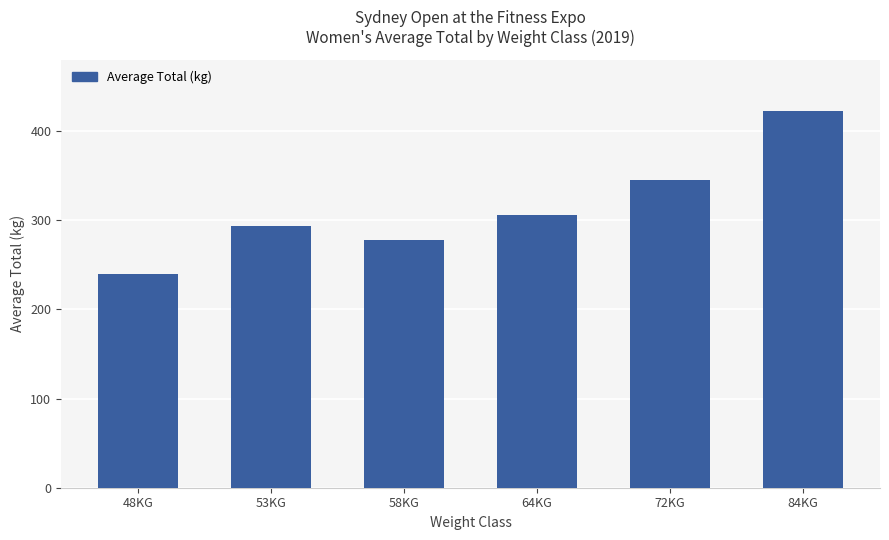

How many values are below 306?

3